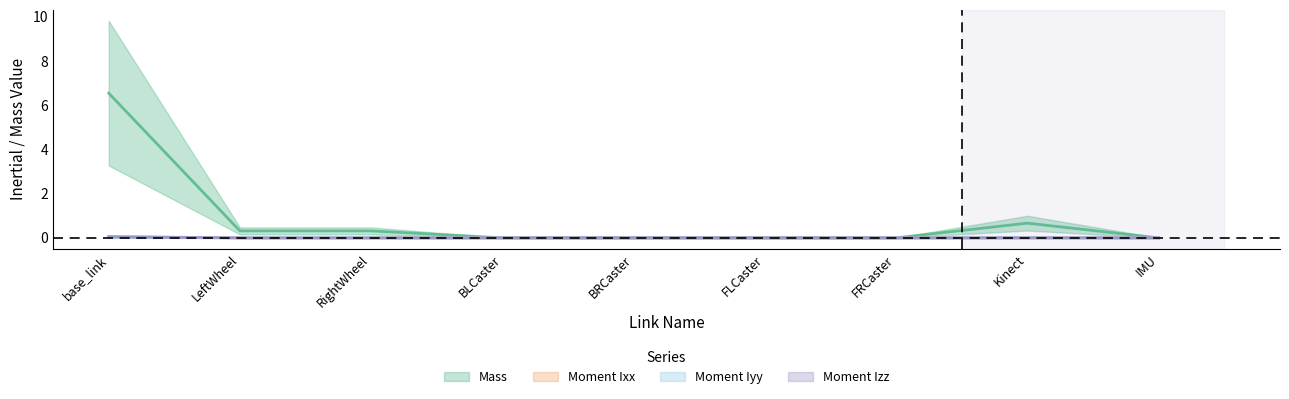

Is this an area chart (filled region under the line)?

No